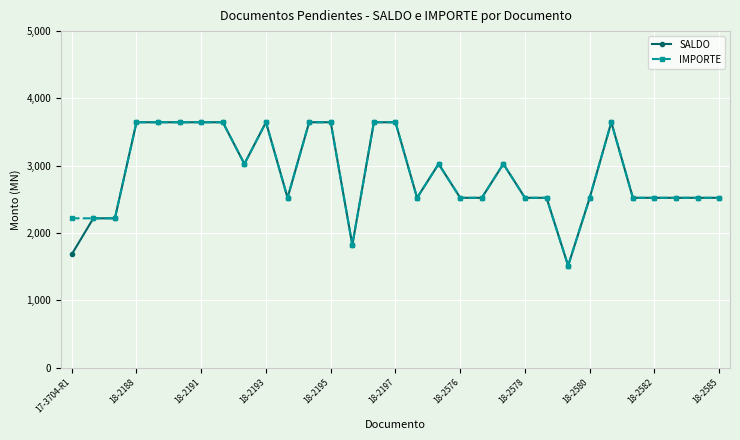

At how many categories does at least one series exceed 3219?

11